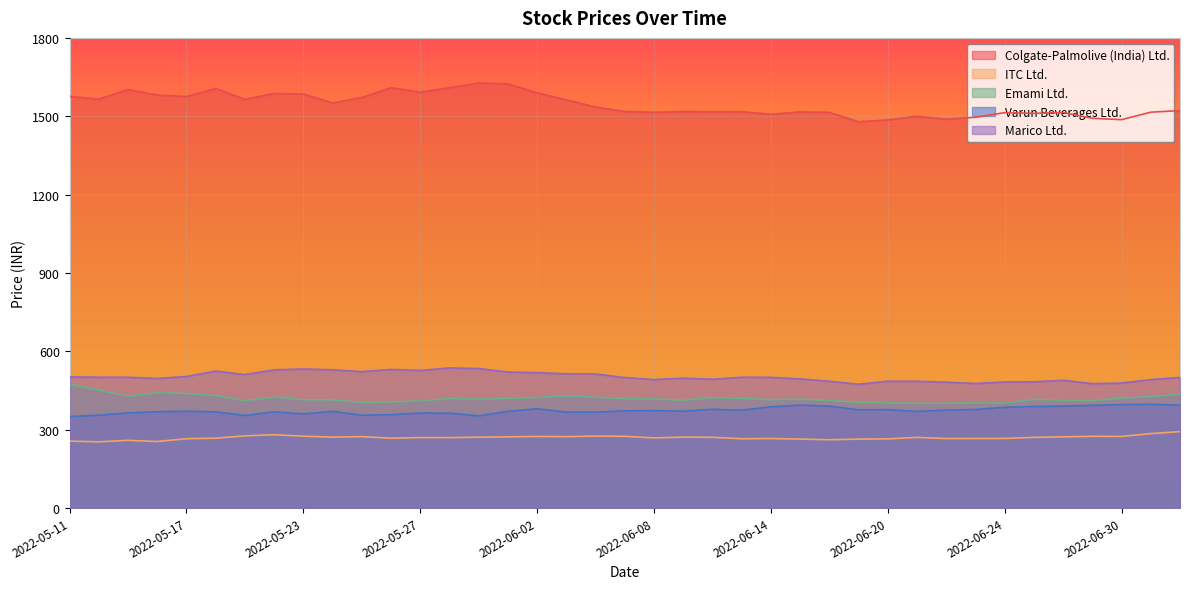

What is the value of the ITC Ltd. point at the 8th from the left?

280.0